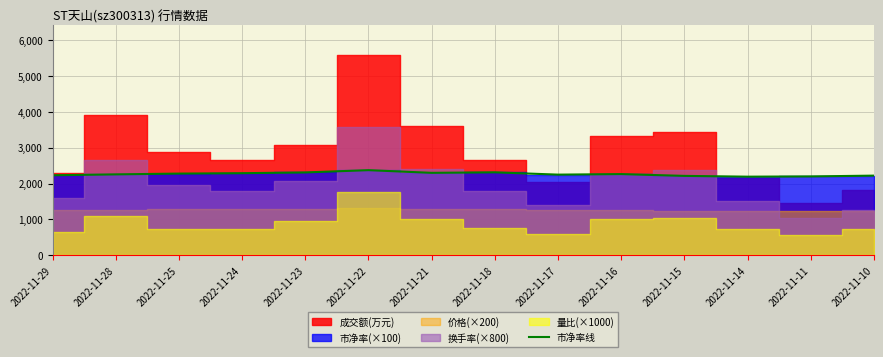

How many points are higher than both their immediate neighbors (excluding endpoints)?

3